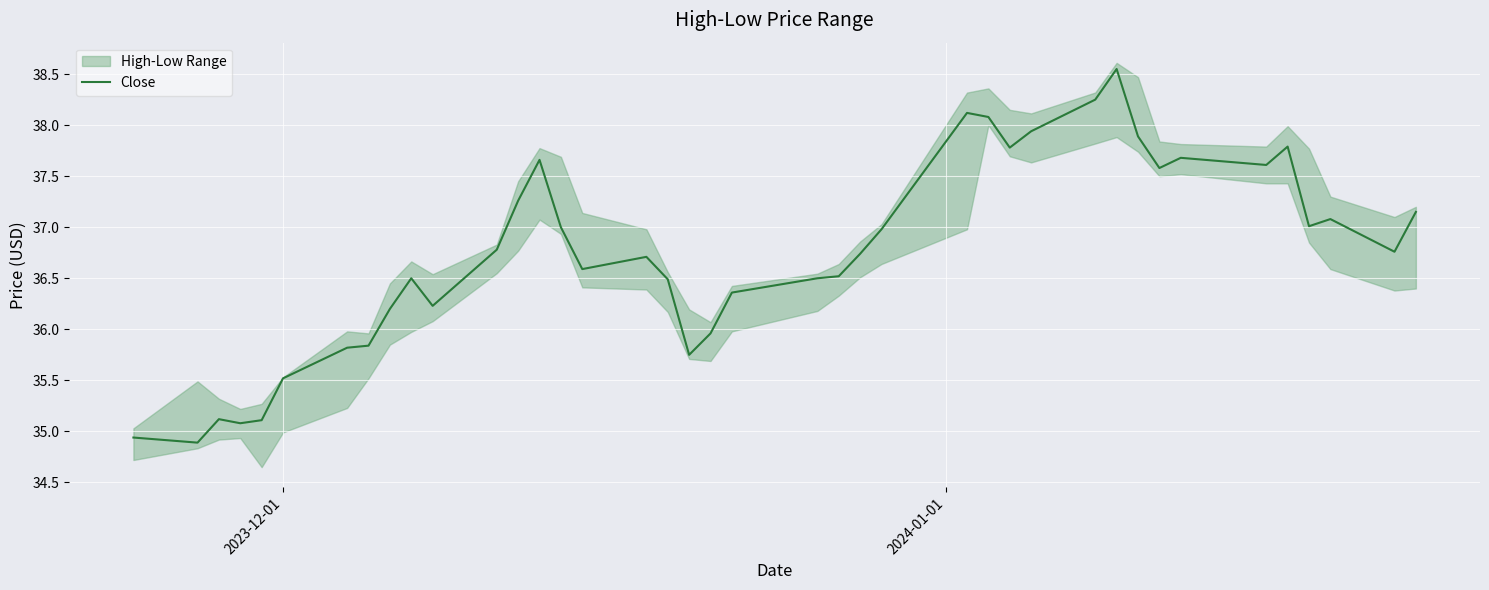

How many data points are above 36?

30